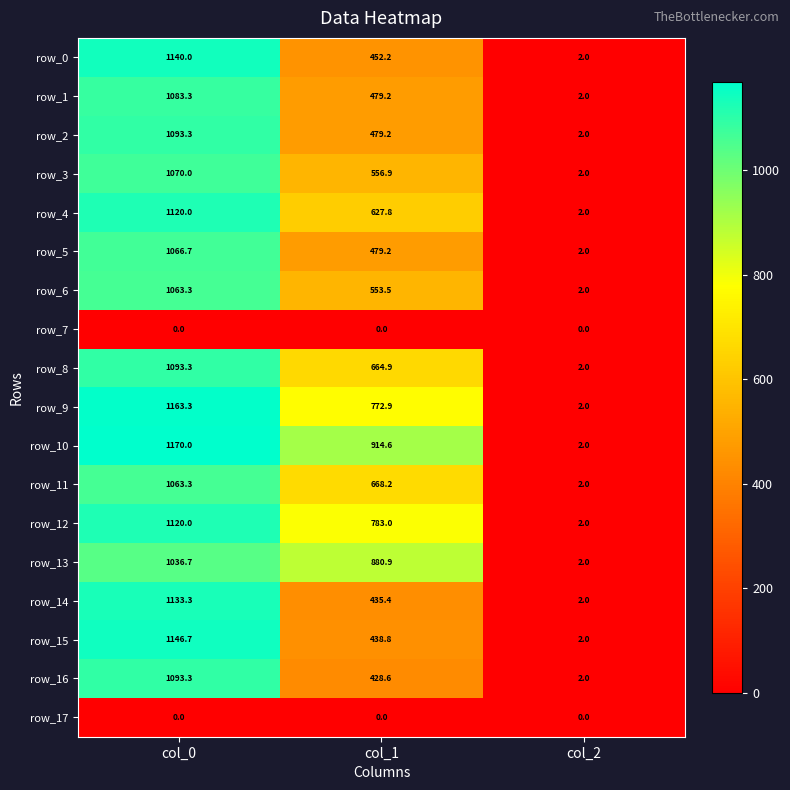

Which category has the highest value in the row_16 series?

col_0